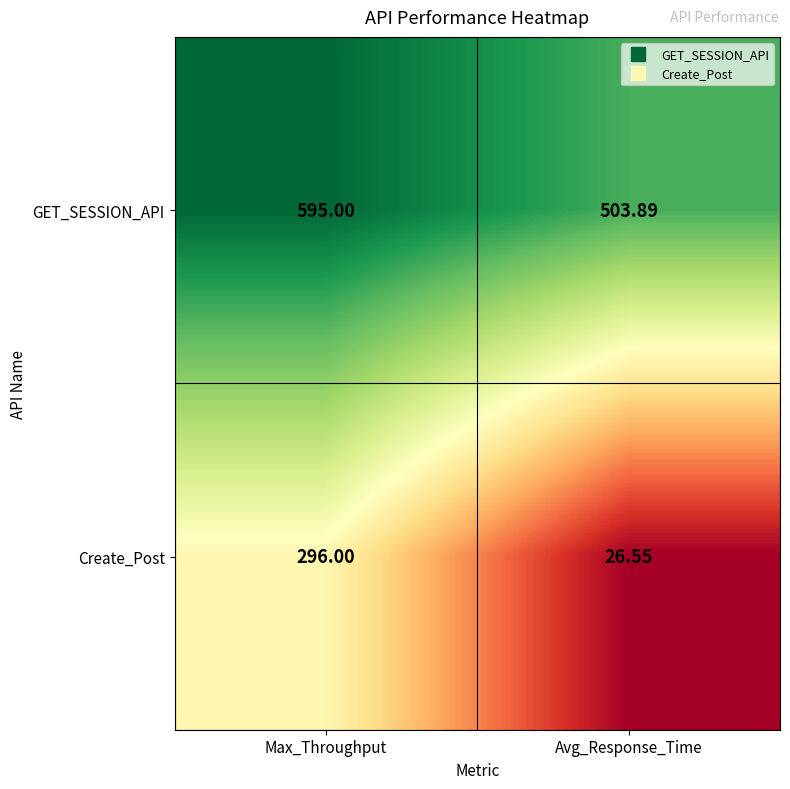

Rank the series by their average value, from highest to lowest.

GET_SESSION_API, Create_Post